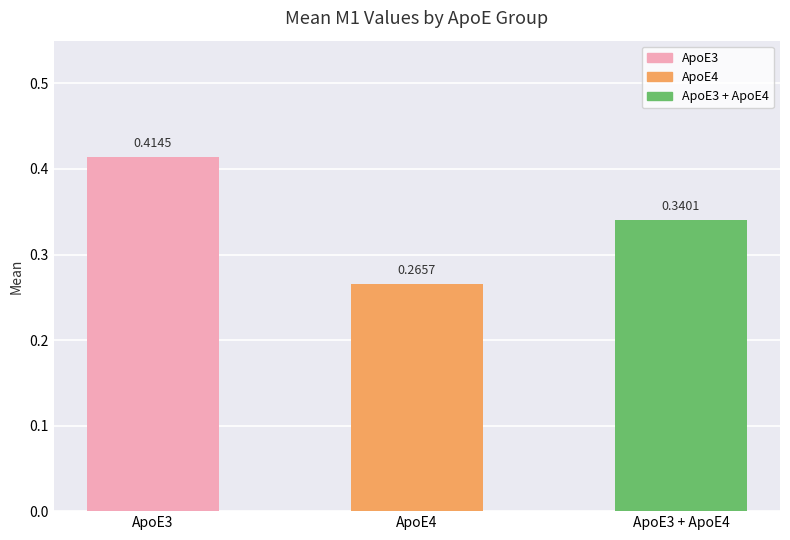

What is the difference between the values at ApoE4 and ApoE3 + ApoE4?

0.1